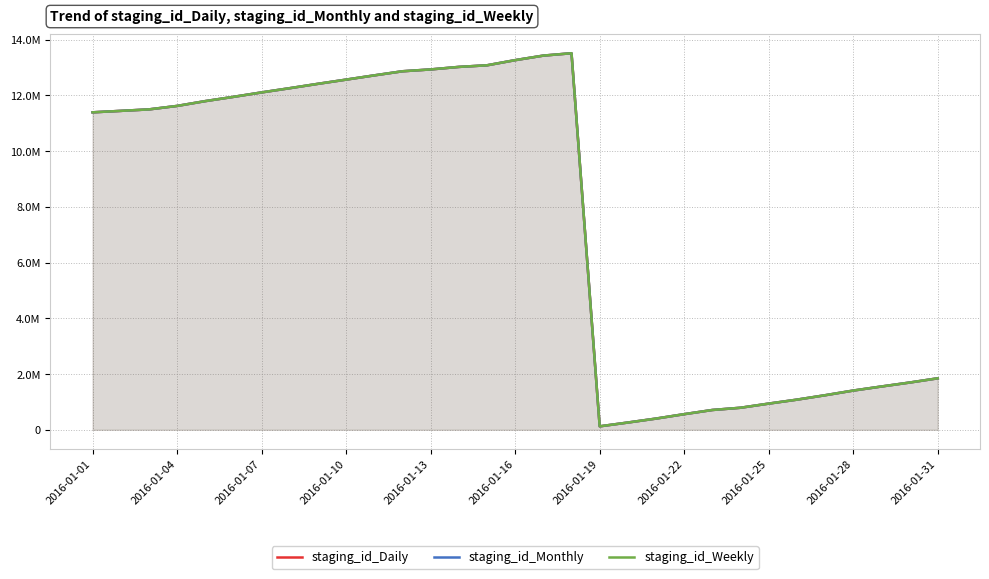

True or false: staging_id_Daily has more than 2 points higher than both neighbors.

False